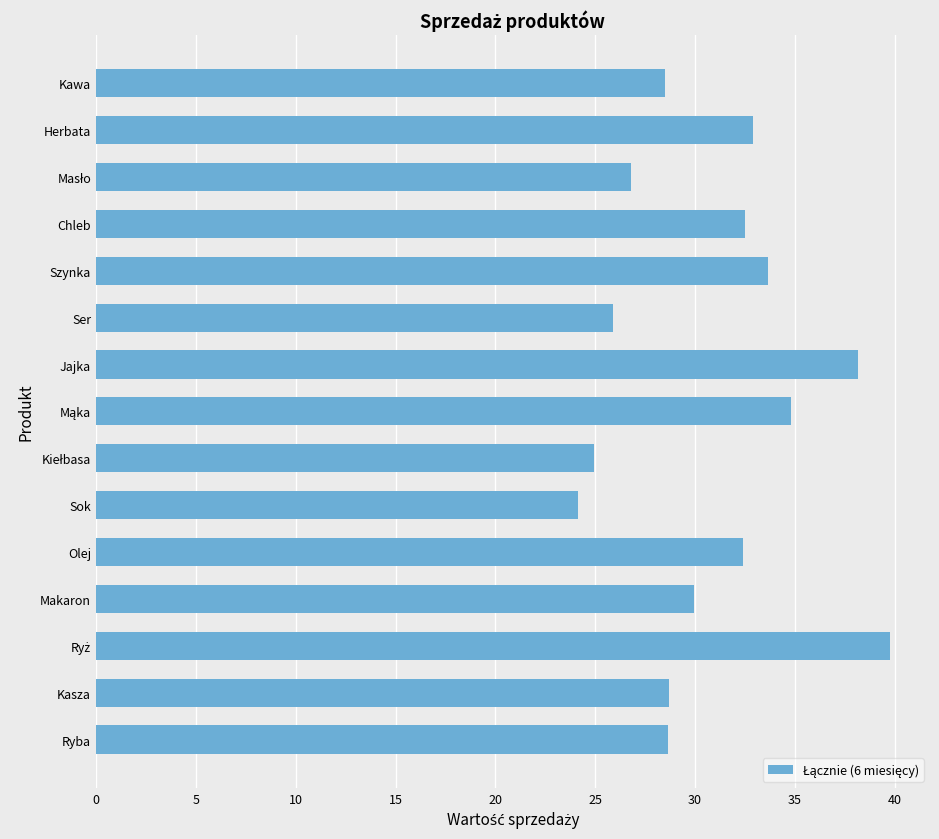

What is the label of the 1st bar from the bottom?

Ryba